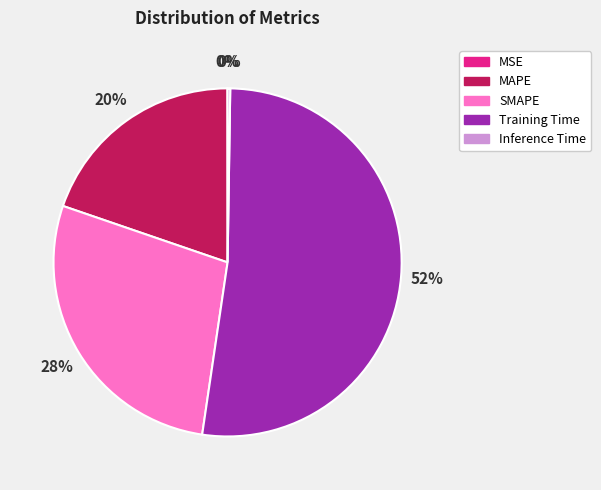

Which slice is the largest?

Training Time